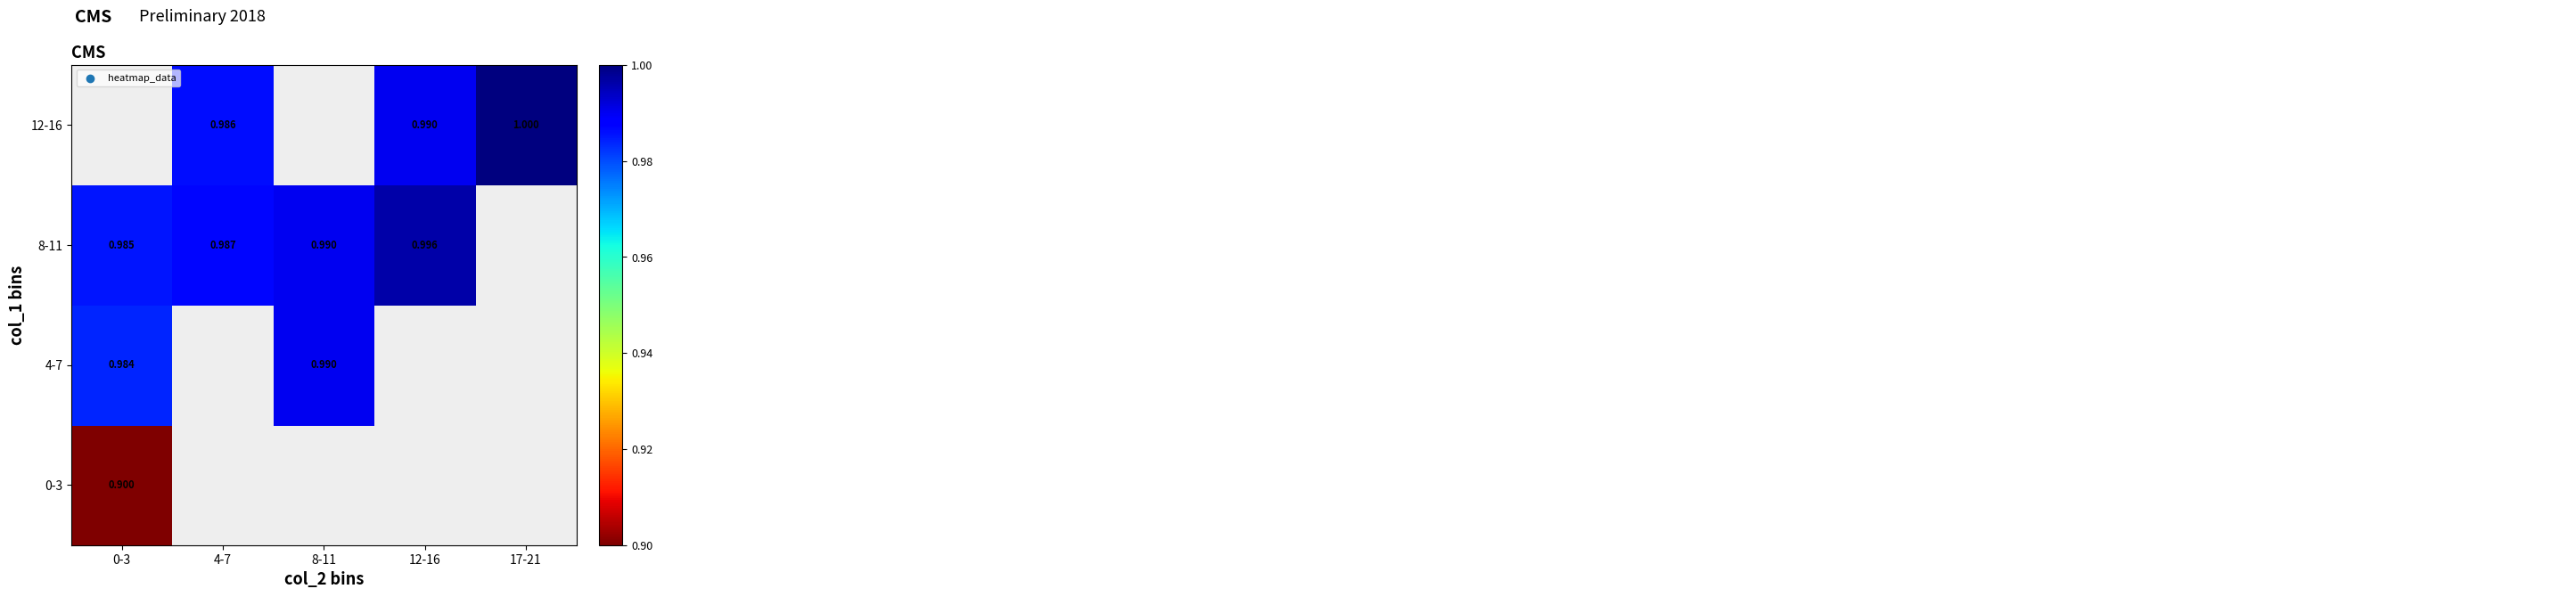

Is the value of 12-16 at 12-16 greater than the value of 4-7 at 0-3?

Yes